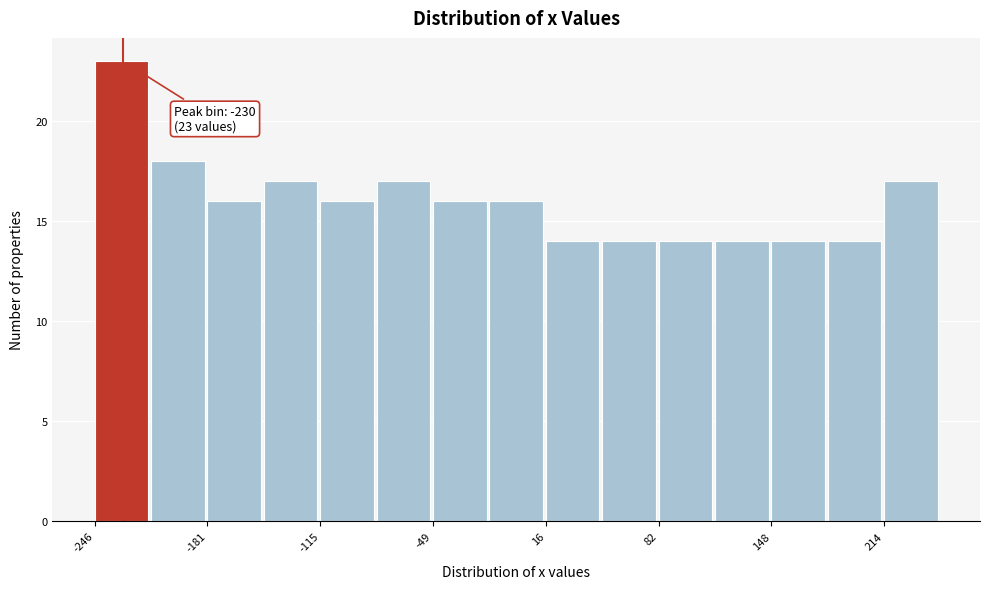

Around what value on the x-axis is the tallest bar? Give the approximate position of its centre, as read against the axis.

-230